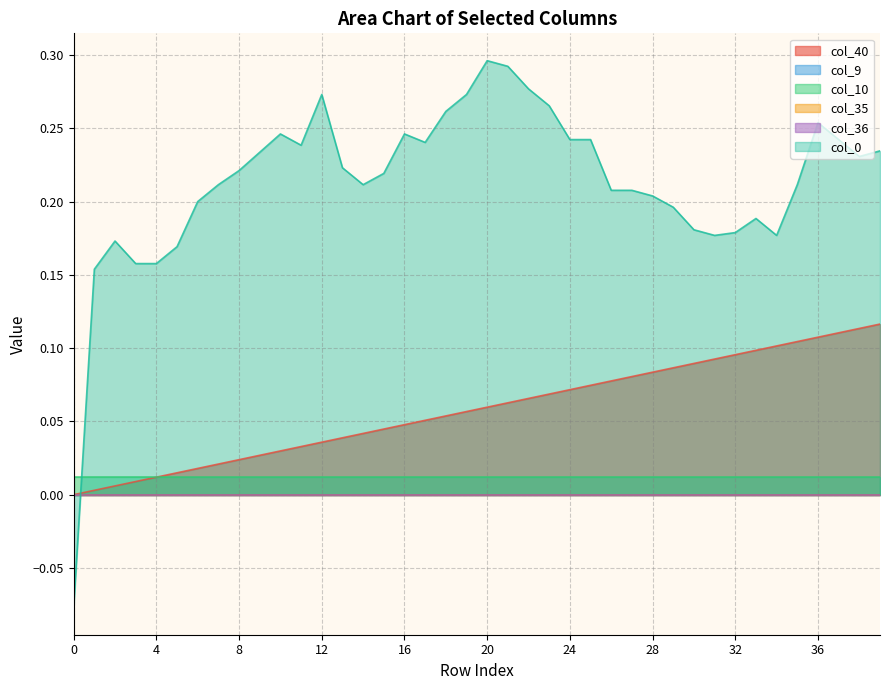

How many data points does each series have?

40